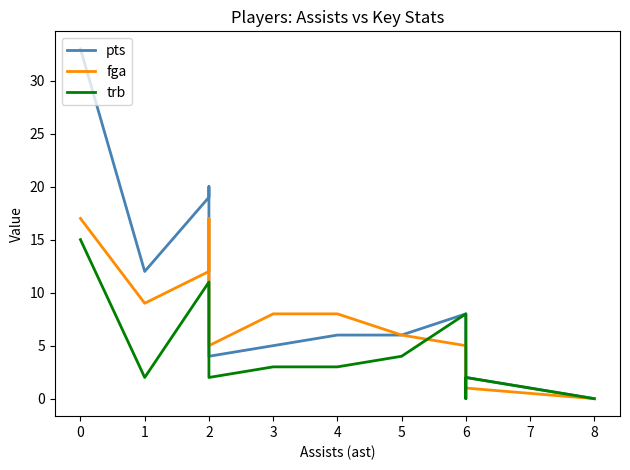

How many categories are shown in the chart?

12